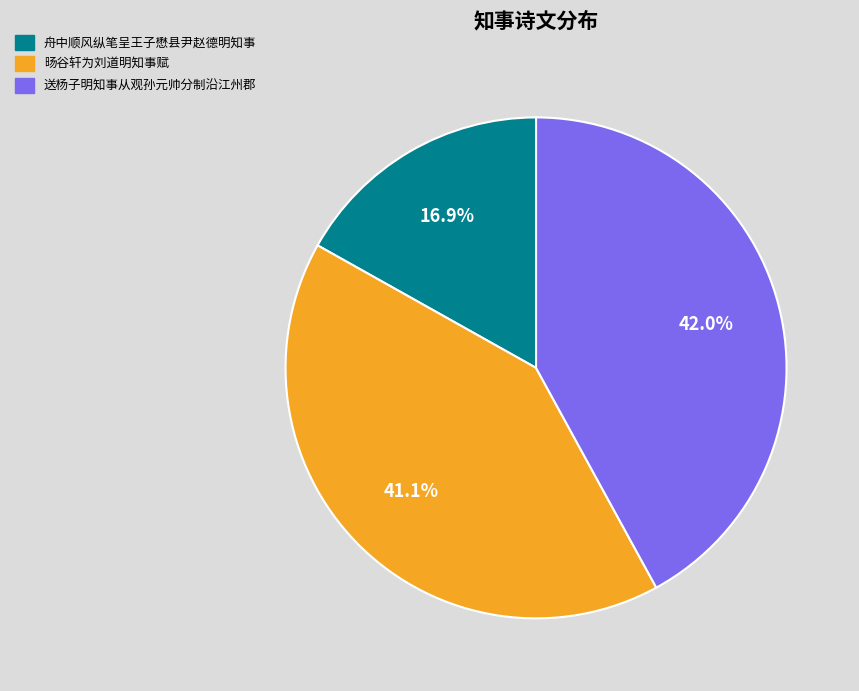

Is it true that 旸谷轩为刘道明知事赋 is 53% of the pie?

False